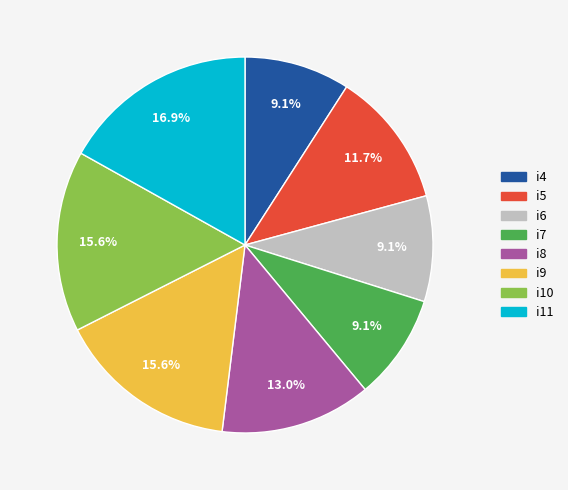

Is i7 the majority of the pie?

No